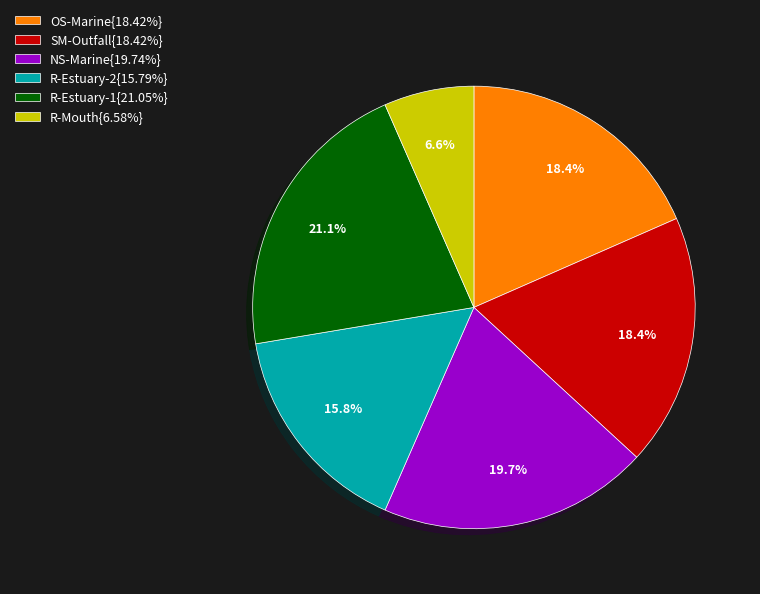

Is the sum of OS-Marine{18.42%} and R-Mouth{6.58%} greater than half?

No